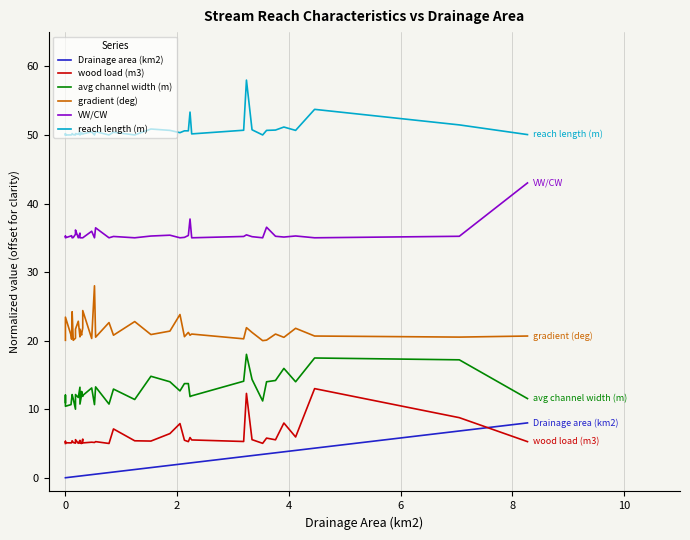

Reading left to right, what are all the values shown in this chart?

Drainage area (km2): 0.0	0.0	0.0	0.1	0.1	0.1	0.1	0.2	0.2	0.2	0.3	0.3	0.3	0.3	0.3	0.3	0.5	0.5	0.5	0.8	0.8	1.2	1.5	1.8	2.0	2.1	2.1	2.2	2.2	3.1	3.1	3.2	3.4	3.5	3.6	3.8	4.0	4.3	6.8	8.0
wood load (m3): 5.0	5.3	5.1	5.1	5.1	5.4	5.1	5.0	5.6	5.0	5.5	5.0	5.0	5.0	5.6	5.1	5.2	5.1	5.3	5.0	7.1	5.4	5.3	6.4	7.9	5.5	5.3	5.9	5.5	5.3	12.3	5.6	5.0	5.8	5.5	8.0	5.9	13.0	8.8	5.3
avg channel width (m): 11.0	12.1	10.4	10.7	11.4	12.1	11.5	10.0	12.1	11.7	13.2	10.7	12.1	12.6	11.9	12.0	13.1	10.7	13.3	10.7	12.9	11.4	14.8	14.0	12.7	13.7	13.7	11.8	11.9	14.1	18.0	14.3	11.2	14.0	14.2	15.9	14.0	17.5	17.2	11.5
gradient (deg): 20.0	21.2	23.4	20.8	20.2	24.2	20.0	20.4	21.7	22.8	20.6	21.7	20.8	20.9	21.9	24.4	20.3	28.0	20.5	22.6	20.8	22.8	20.9	21.4	23.8	20.6	21.2	20.8	21.0	20.3	21.9	21.2	20.0	20.1	21.0	20.5	21.8	20.7	20.5	20.7
VW/CW: 35.2	35.2	35.0	35.3	35.3	35.0	35.0	35.5	36.1	35.0	35.7	35.0	35.0	35.0	35.0	35.0	36.0	35.0	36.5	35.0	35.2	35.0	35.3	35.4	35.0	35.1	35.3	37.7	35.0	35.2	35.4	35.2	35.0	36.5	35.2	35.1	35.3	35.0	35.2	43.0
reach length (m): 50.0	50.2	50.0	50.0	50.0	50.2	50.0	50.0	50.2	50.1	50.5	50.0	50.2	50.3	50.1	50.2	50.4	50.0	50.5	50.0	50.4	50.0	50.9	50.7	50.3	50.6	50.6	53.3	50.2	50.7	58.0	50.8	50.0	50.7	50.7	51.2	50.7	53.7	51.5	50.1